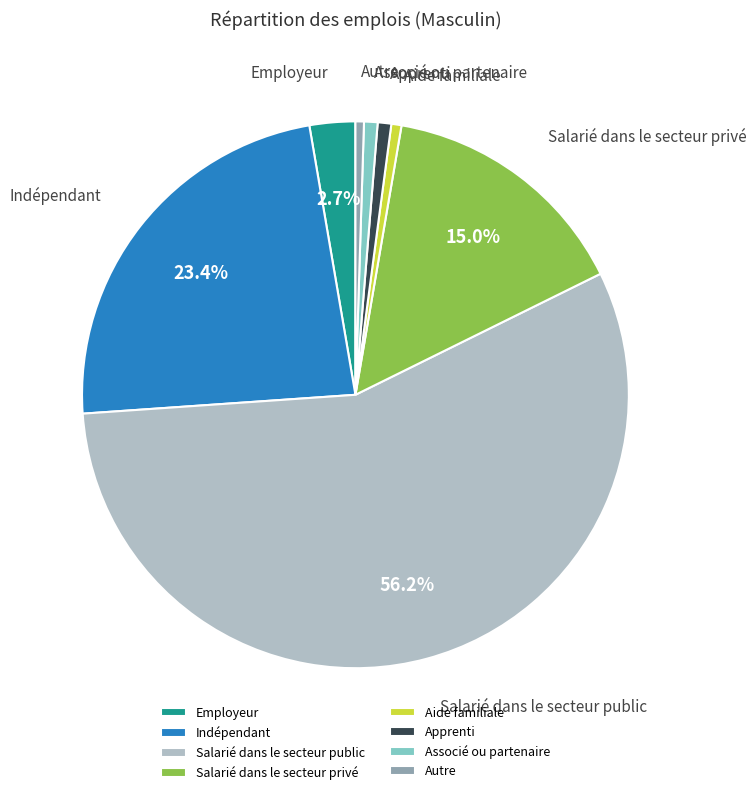

Does Associé ou partenaire represent more than half of the total?

No